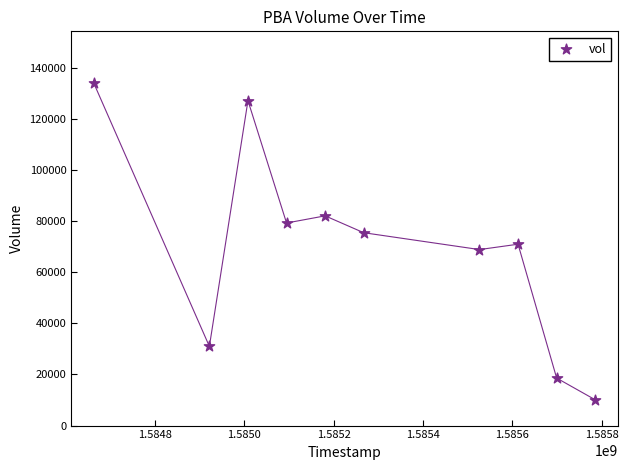

What is the range of X values (max minus min)?

1123200